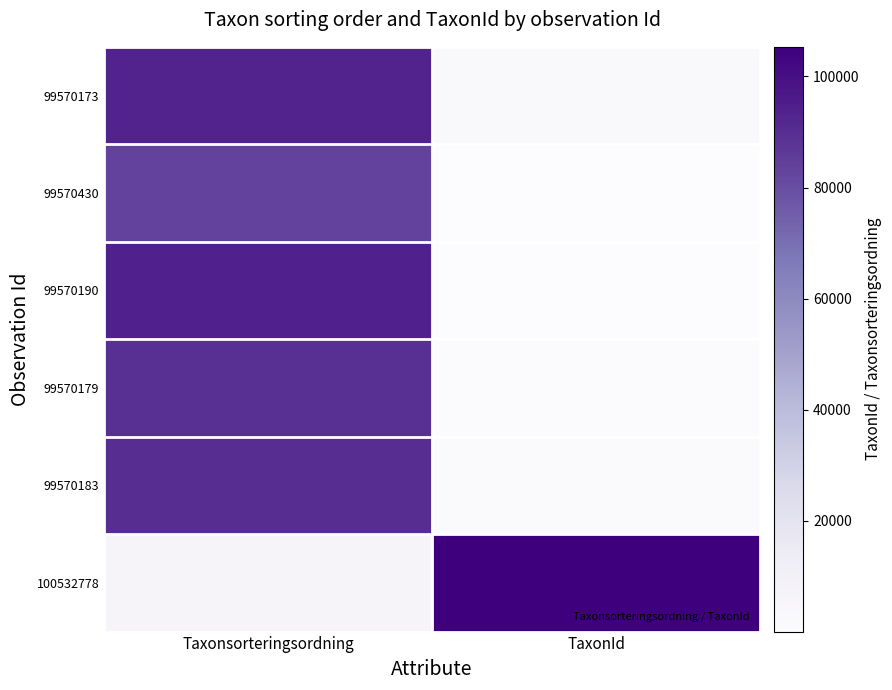

How many categories are shown in the chart?

2